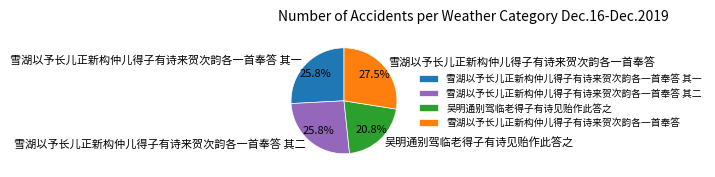

What is the smallest slice in the pie chart?

吴明通别驾临老得子有诗见贻作此答之